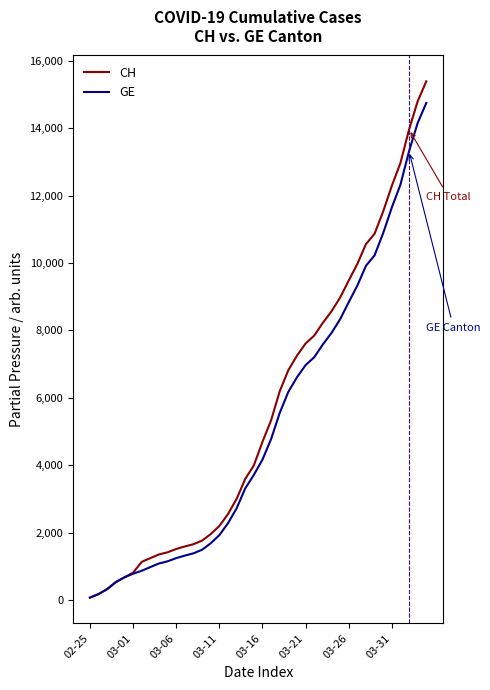

How many lines are shown in the chart?

2